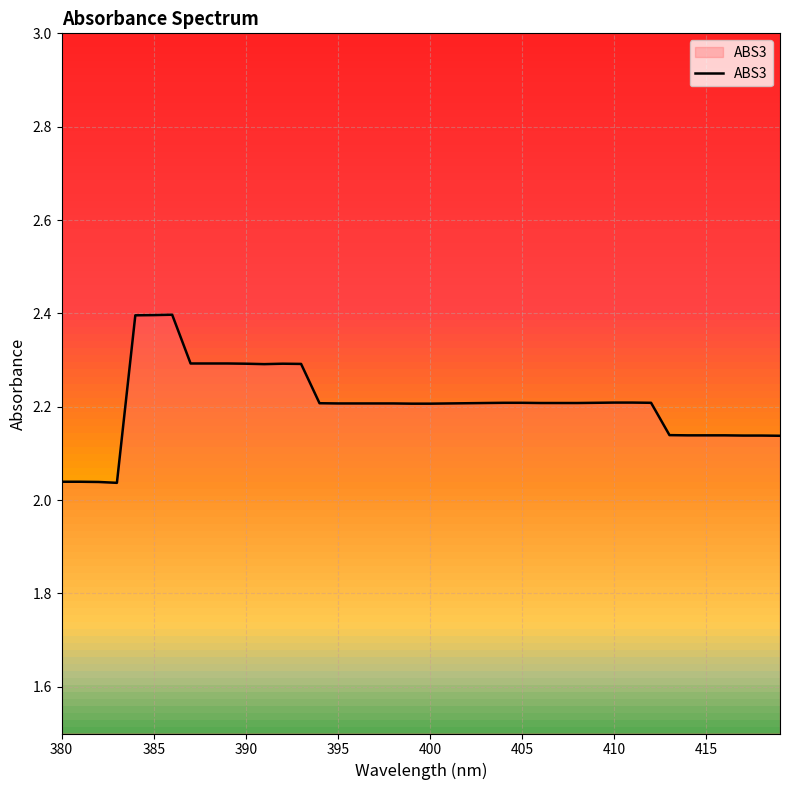

What is the maximum value shown in the chart?

2.4